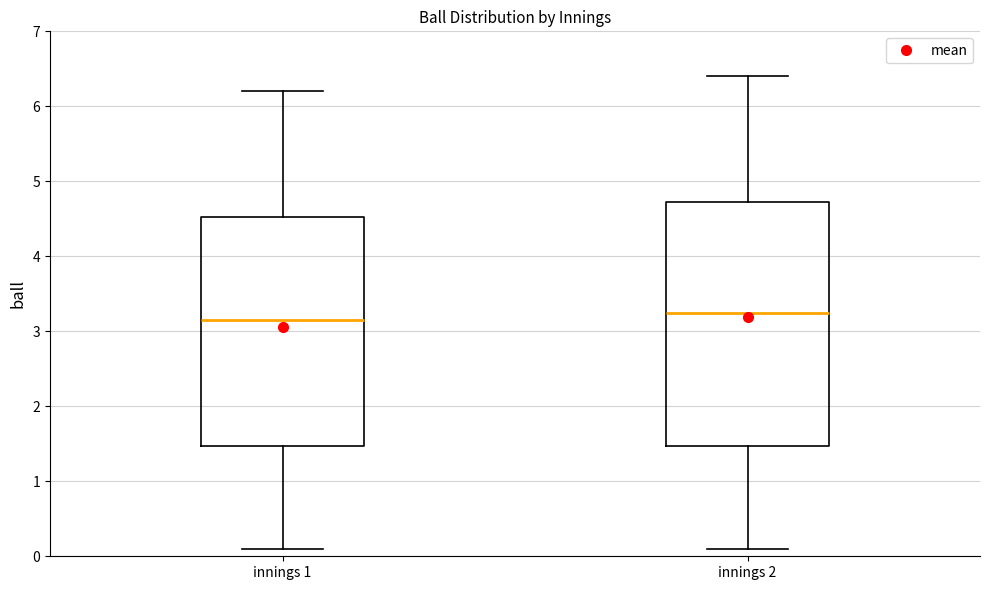

Which box is the tallest, from its lower edge to its upper edge?

innings 2